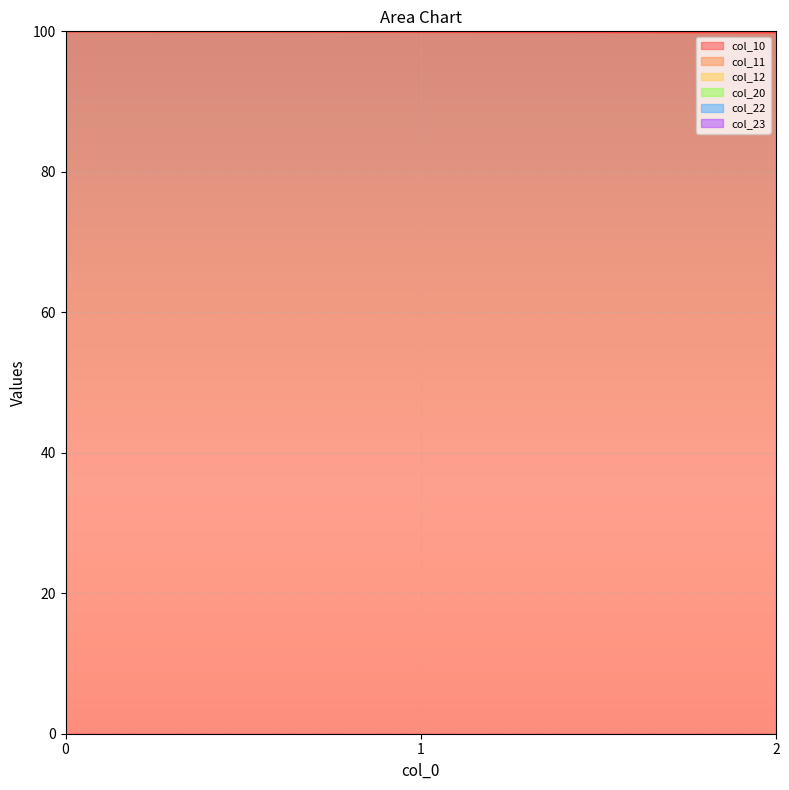

What is the approximate value of col_23 at 1?

199.8